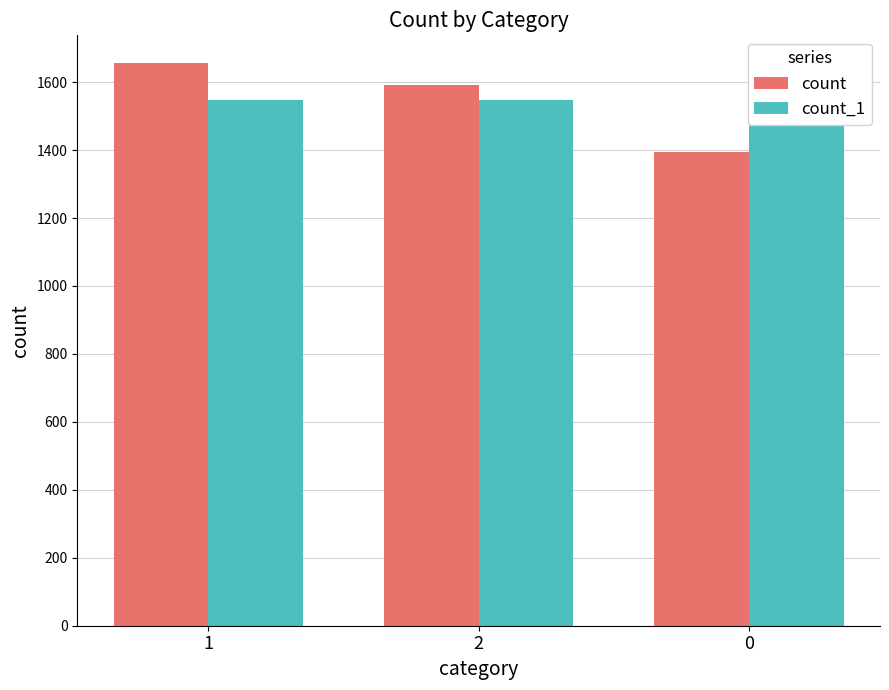

How many distinct data groups are displayed?

2